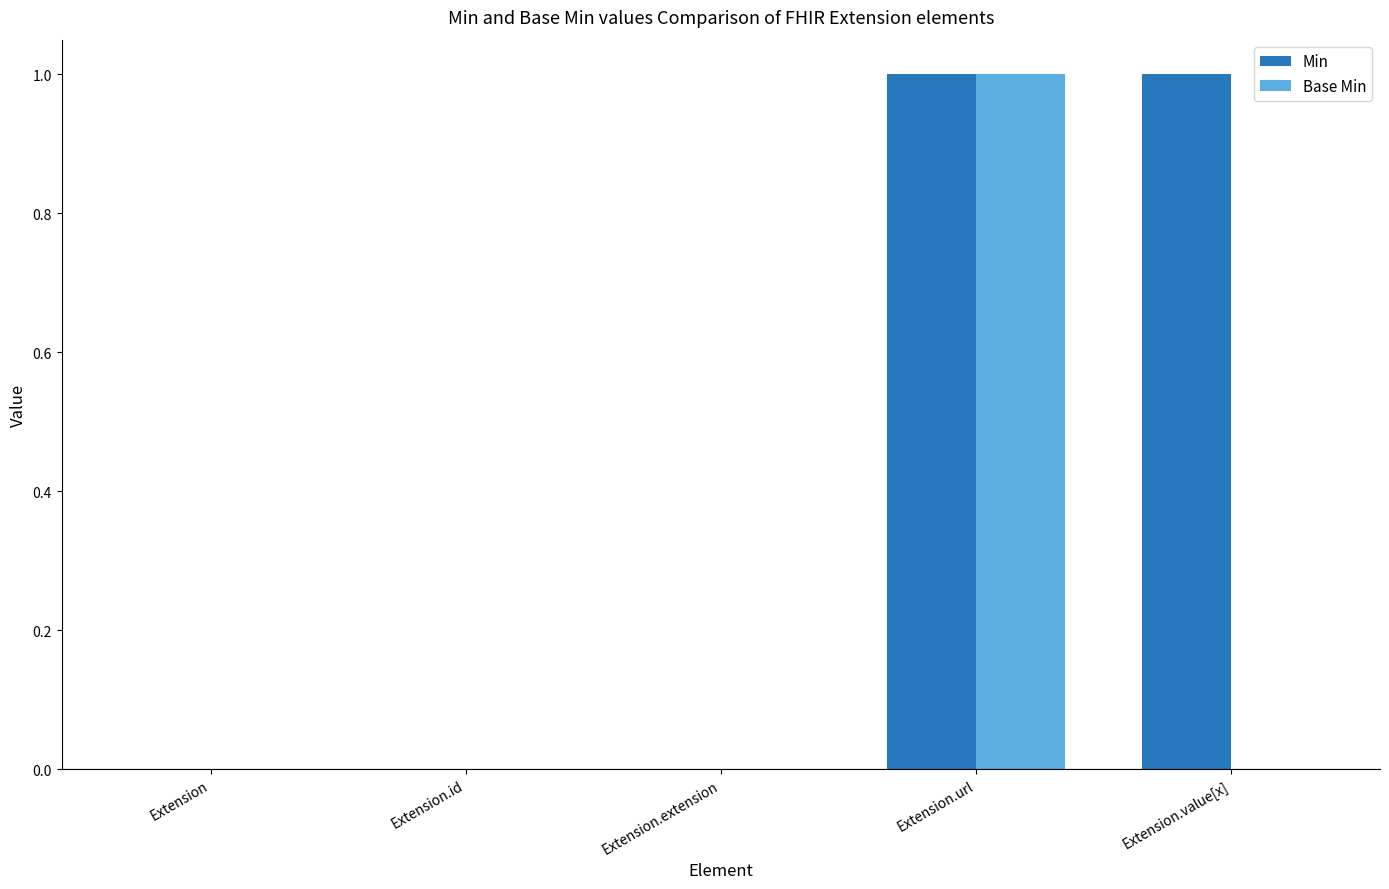

The Base Min series shows 0 at Extension. True or false?

True